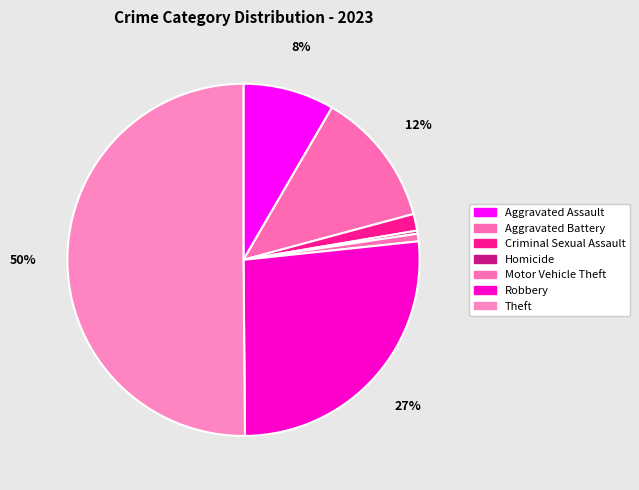

Approximately how many times larger is the value at Aggravated Battery compared to Homicide?

44.5